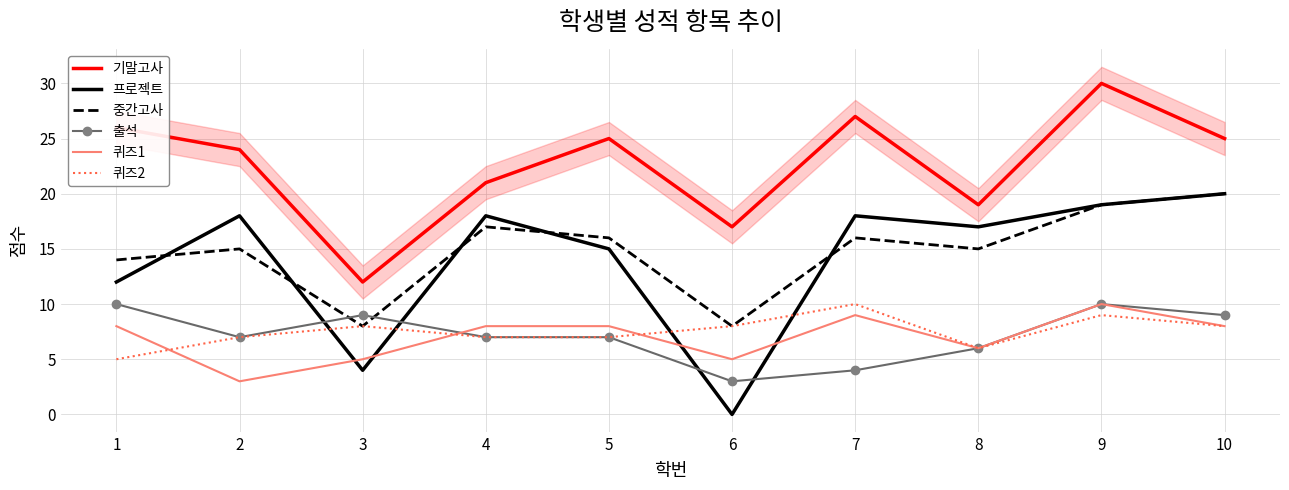

What is the maximum value for 퀴즈1?

10